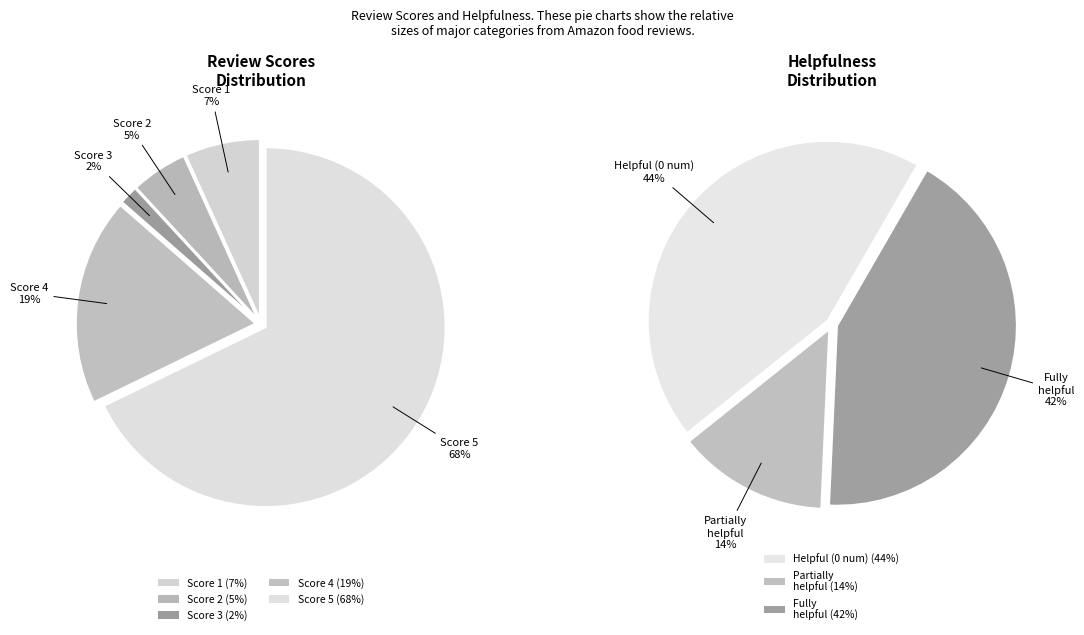

How many segments does this pie chart have?

5